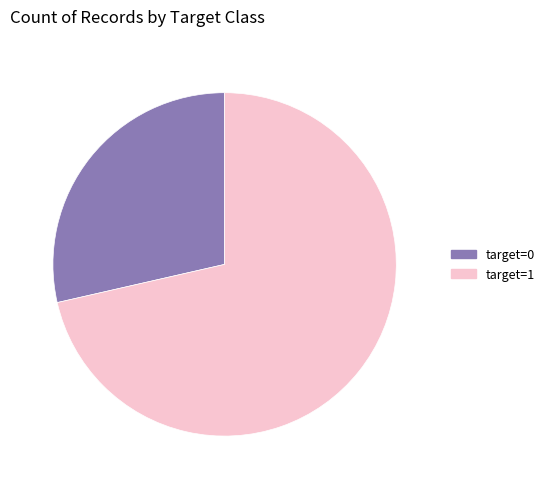

Do target=1 and target=0 together represent more than half of the pie?

Yes